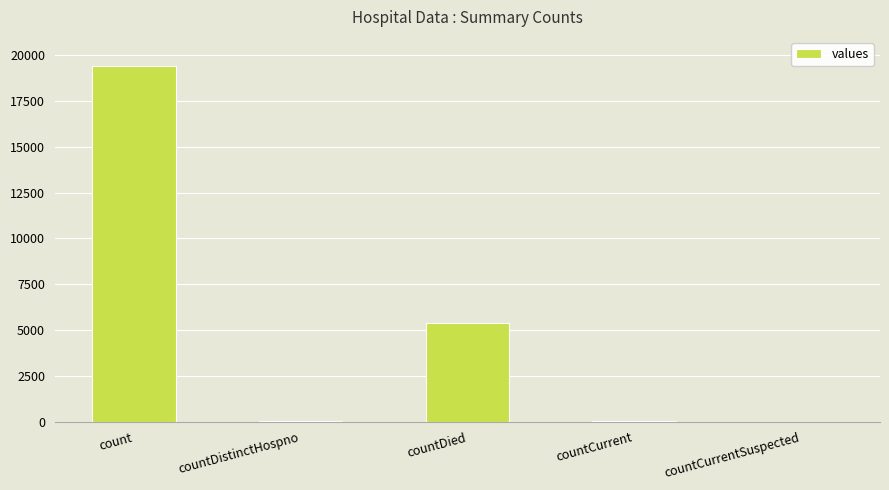

Are the bars grouped side by side (vs. stacked)?

No